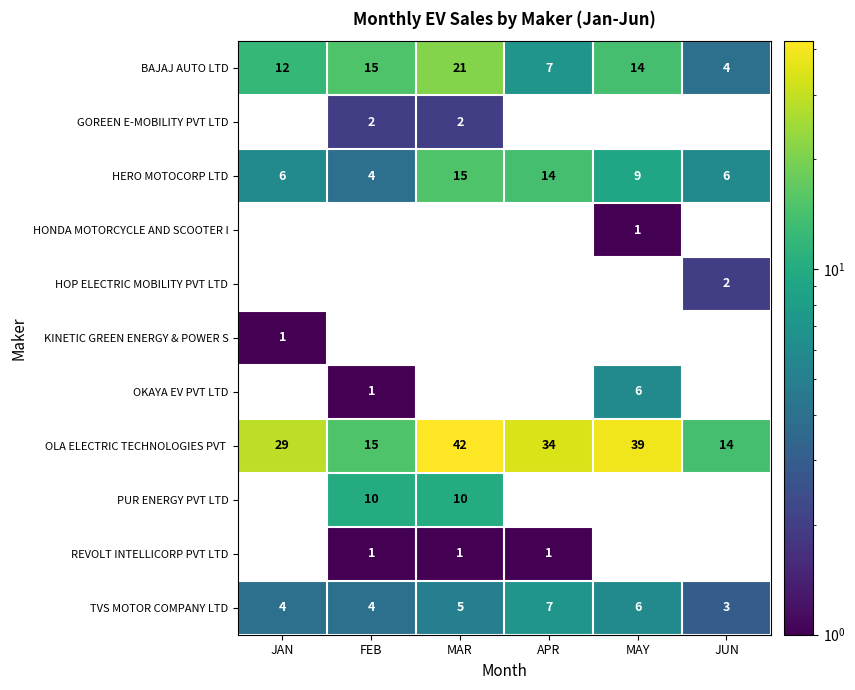

The HERO MOTOCORP LTD series shows 6 at JUN. True or false?

True